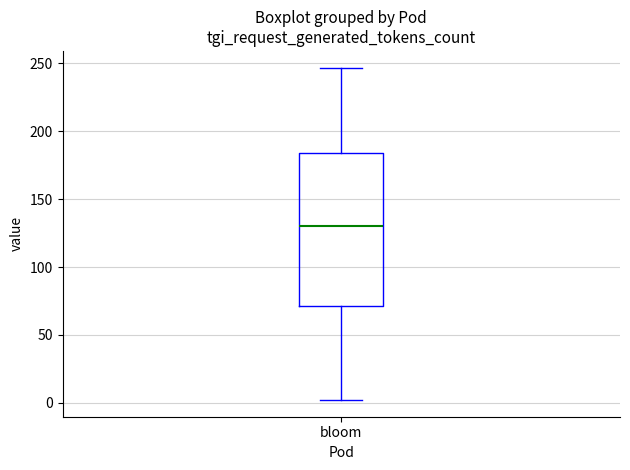

Where does the upper whisker of the box for bloom end on the y-axis? The values are not printed on the chart, so give them approximately, as read against the axis.

245